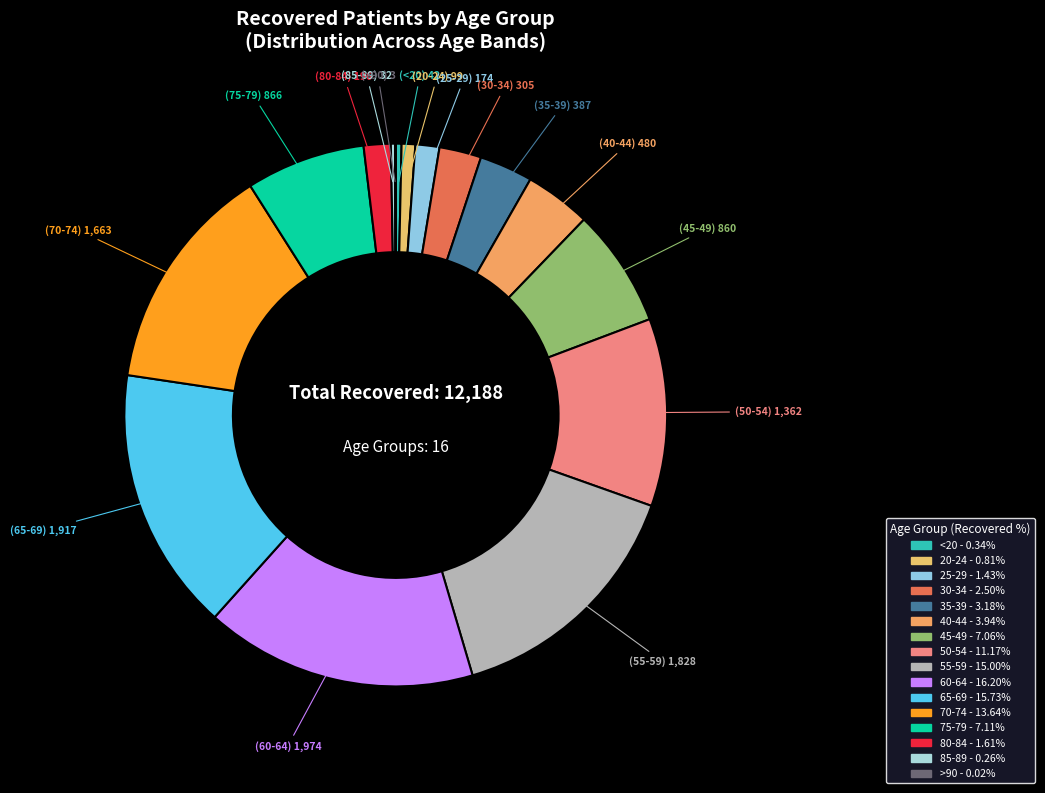

Does any single category account for the majority?

No